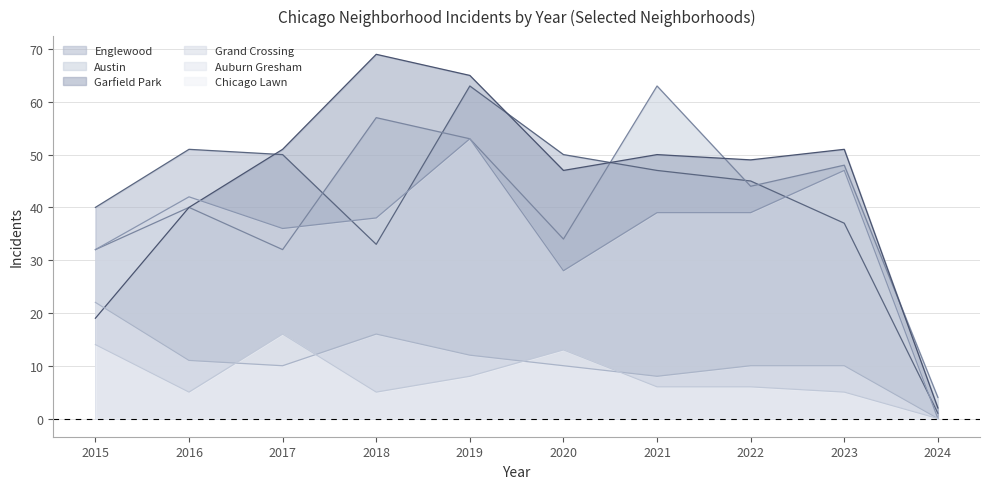

Which has a higher value, 2022 or 2023?

2022